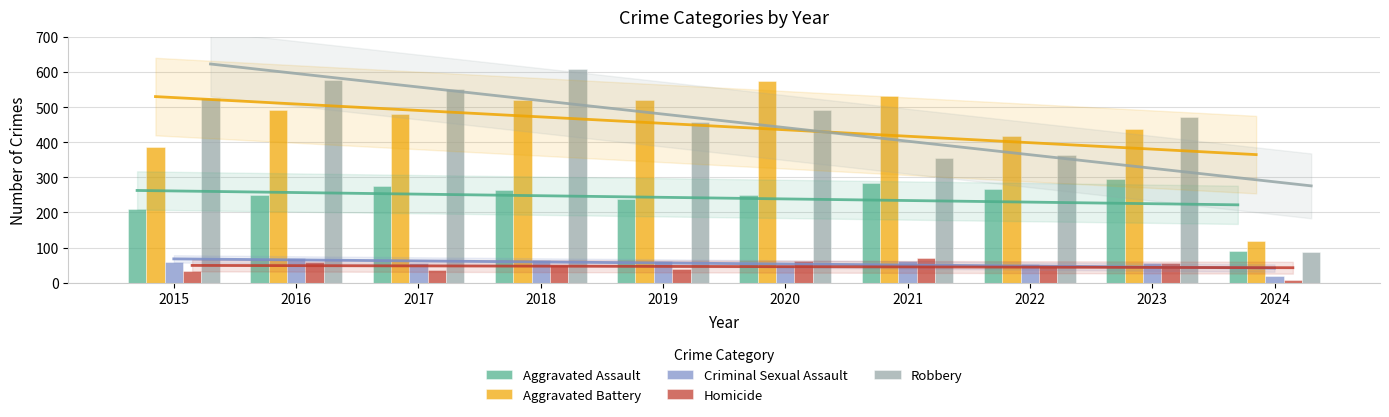

Are the bars grouped side by side (vs. stacked)?

Yes